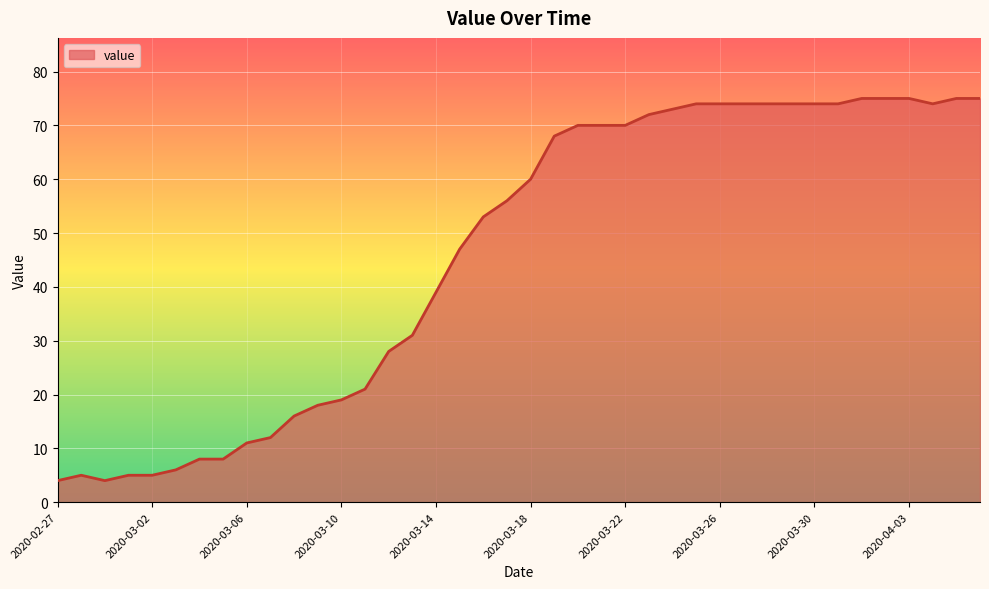

Reading left to right, extract all data points from this chart.

4	5	4	5	5	6	8	8	11	12	16	18	19	21	28	31	39	47	53	56	60	68	70	70	70	72	73	74	74	74	74	74	74	74	75	75	75	74	75	75